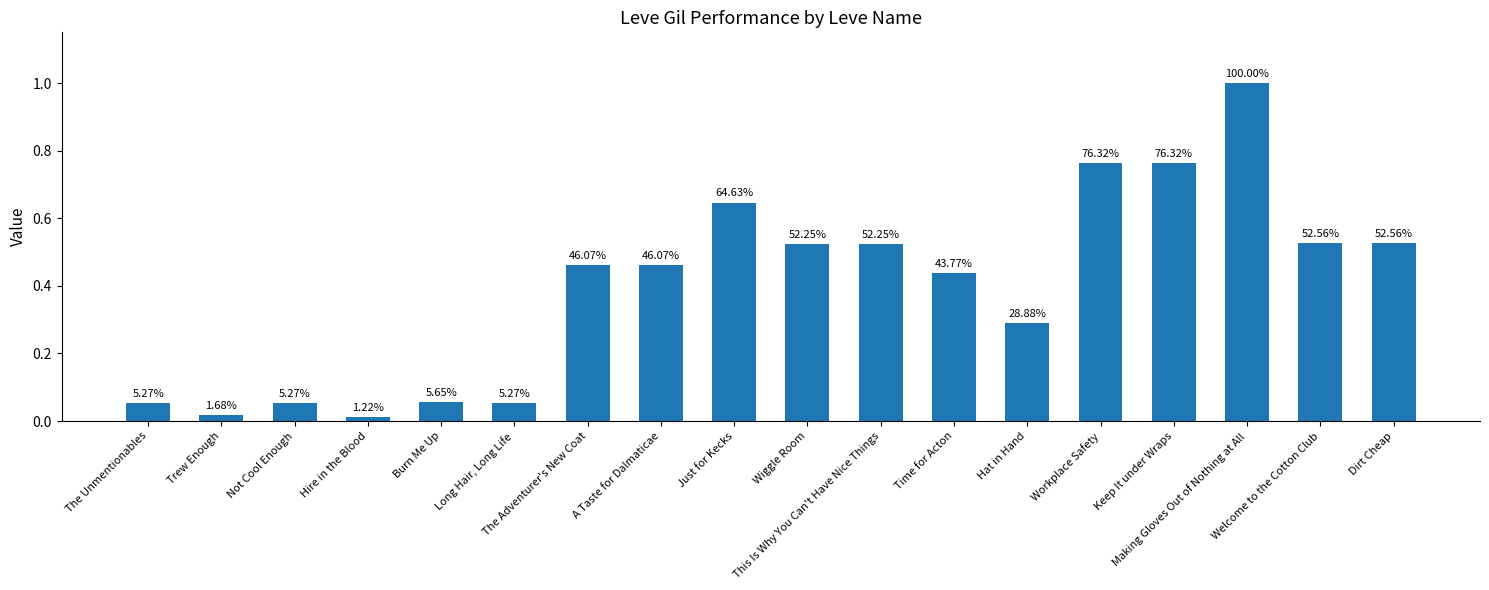

Are the bars horizontal?

No